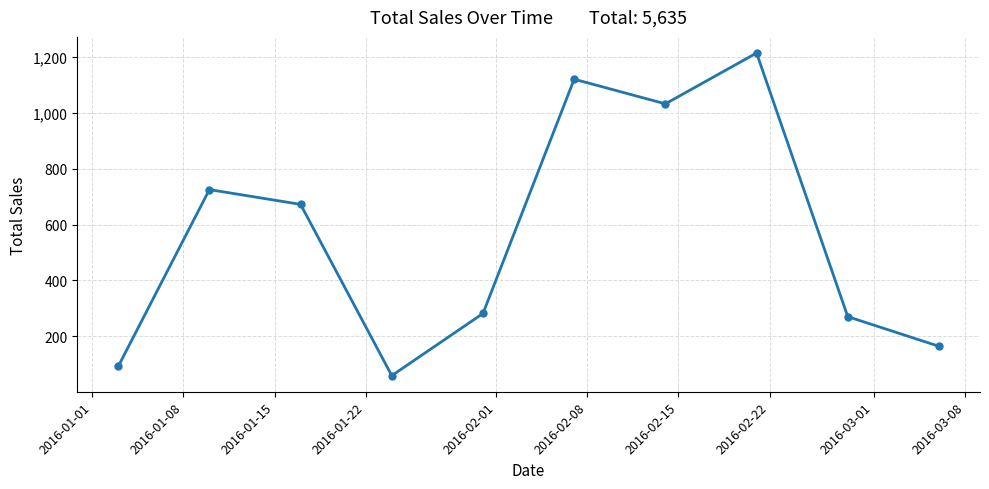

What is the smallest value displayed?

59.3